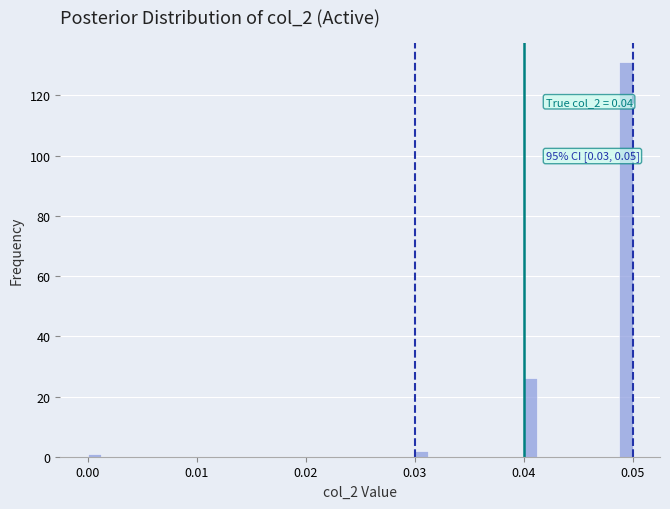

Read against the x-axis, roughly where is the centre of the tallest bar?

0.049